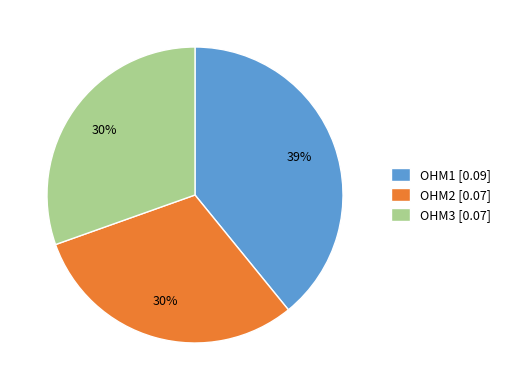

Does OHM3 account for over 50% of the chart?

No